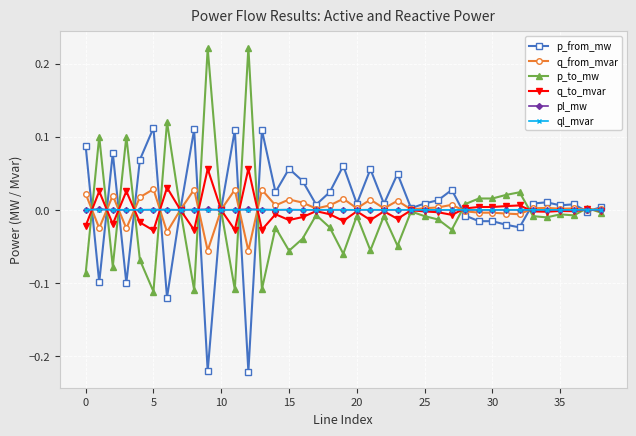

True or false: q_from_mvar has more than 2 points higher than both neighbors.

True